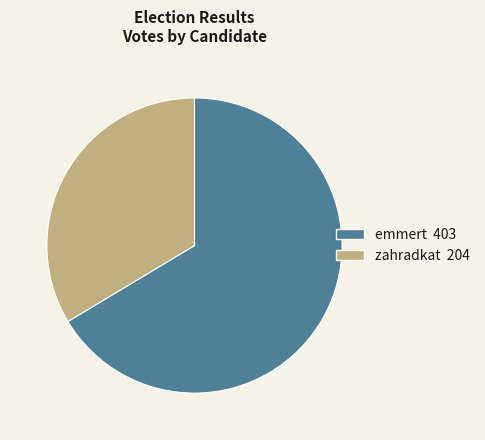

What is the ratio of the value at emmert to the value at zahradkat?

2.0